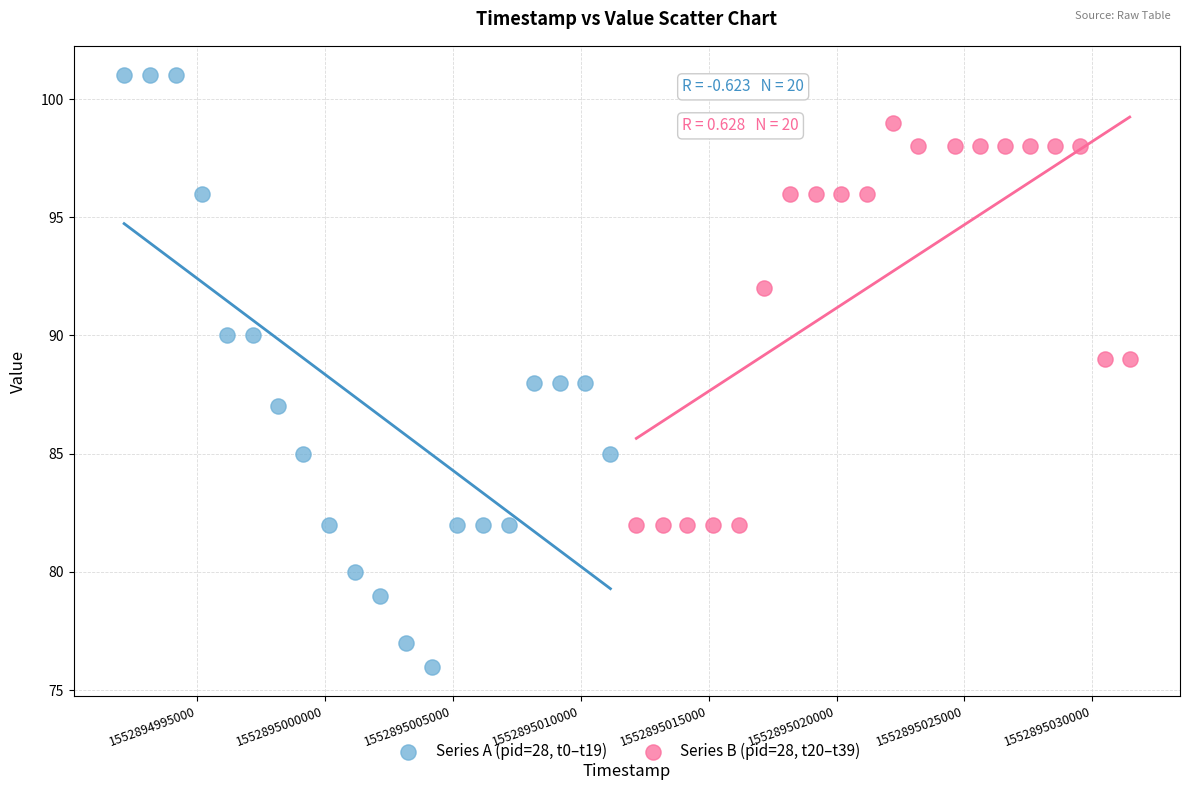

What are all the series names shown in the legend?

Series A (pid=28, t0–t19), Series B (pid=28, t20–t39)